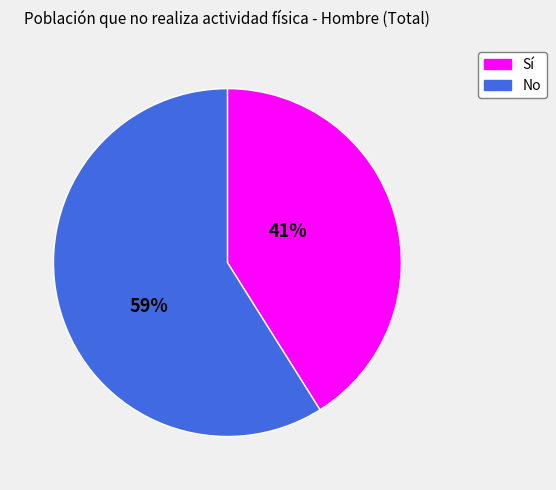

Is the sum of Sí and No greater than half?

Yes